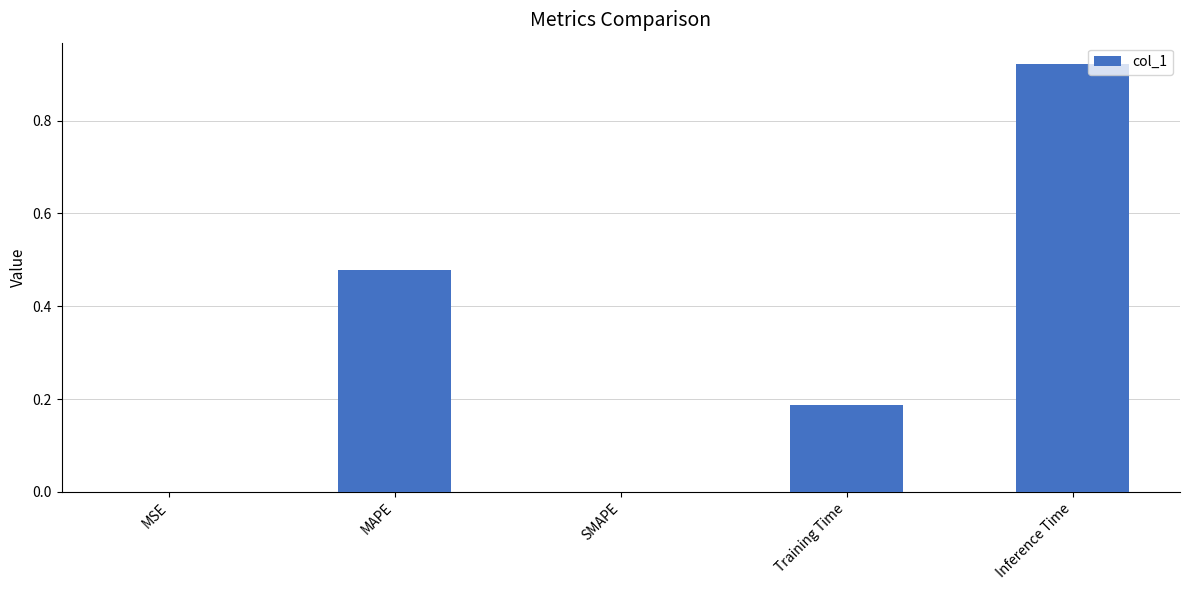

True or false: the data shows 0.0 at MSE.

True